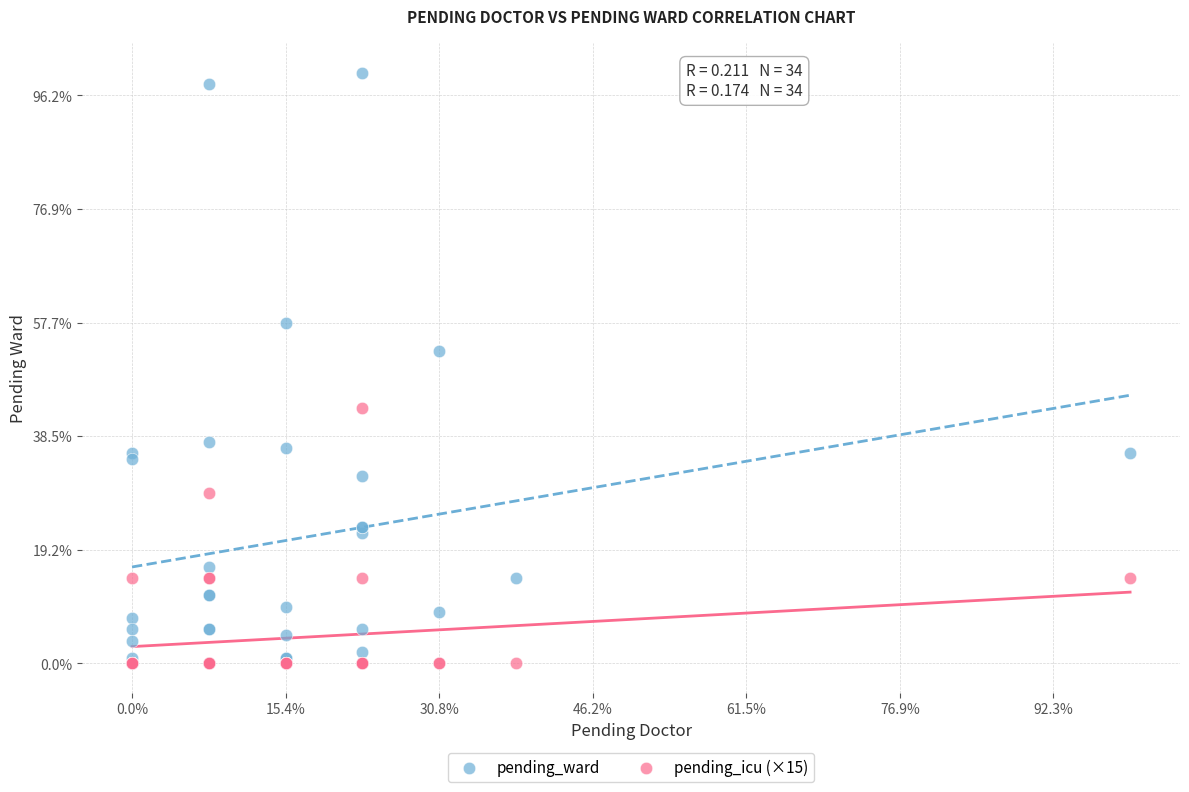

Which series reaches the maximum Y coordinate?

pending_ward